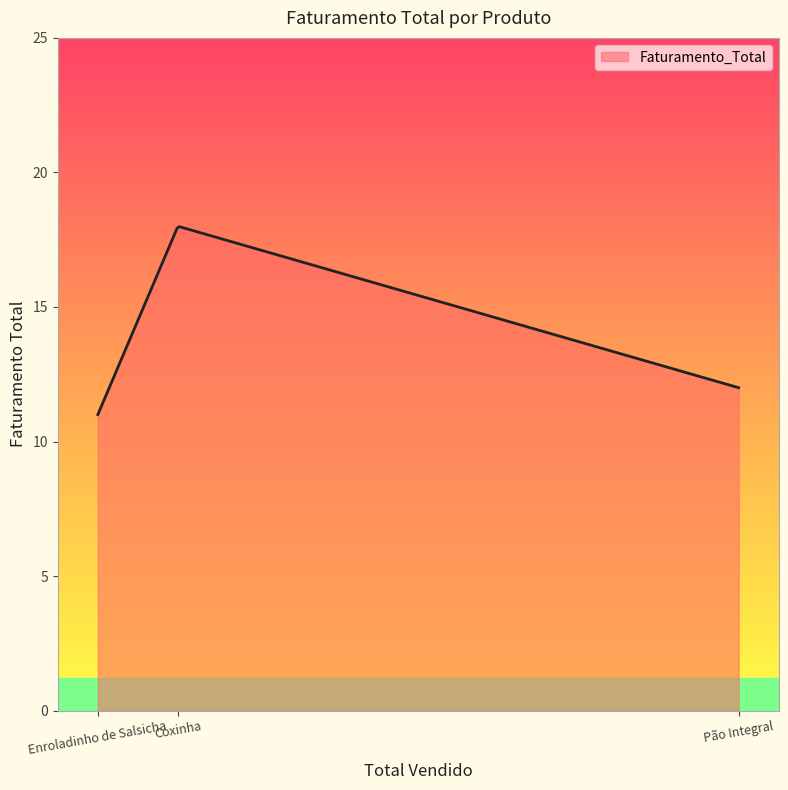

How many lines are shown in the chart?

1